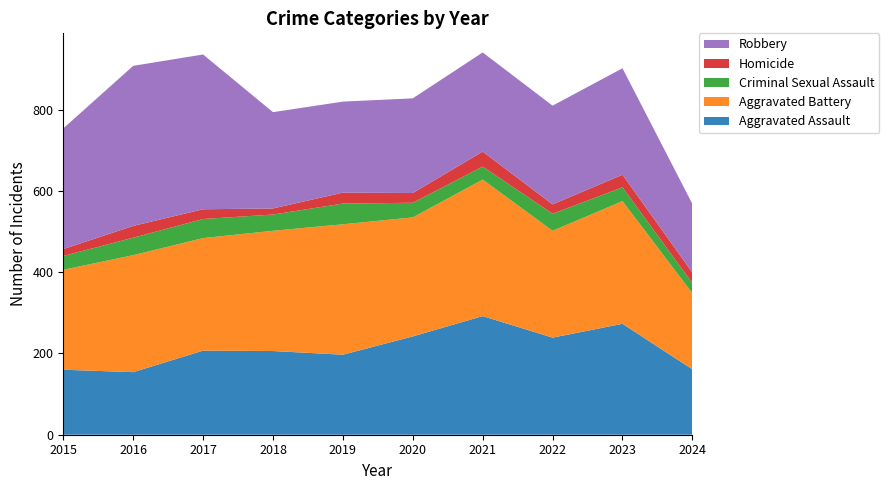

Reading right to left, extract all data points from this chart.

Aggravated Assault: 2024=161	2023=273	2022=239	2021=292	2020=242	2019=197	2018=206	2017=207	2016=154	2015=160
Aggravated Battery: 2024=187	2023=302	2022=263	2021=336	2020=293	2019=321	2018=296	2017=277	2016=288	2015=246
Criminal Sexual Assault: 2024=25	2023=34	2022=42	2021=32	2020=36	2019=51	2018=40	2017=47	2016=43	2015=34
Homicide: 2024=26	2023=31	2022=23	2021=37	2020=24	2019=27	2018=15	2017=24	2016=29	2015=17
Robbery: 2024=169	2023=262	2022=243	2021=244	2020=233	2019=224	2018=237	2017=381	2016=394	2015=297